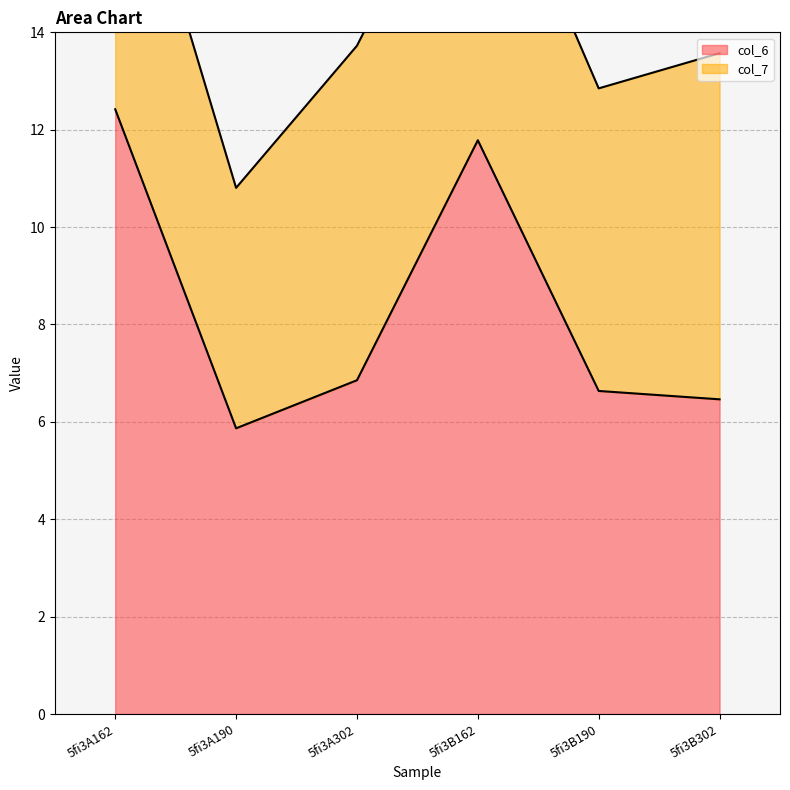

What value does the data have at 5fi3A302?

6.9